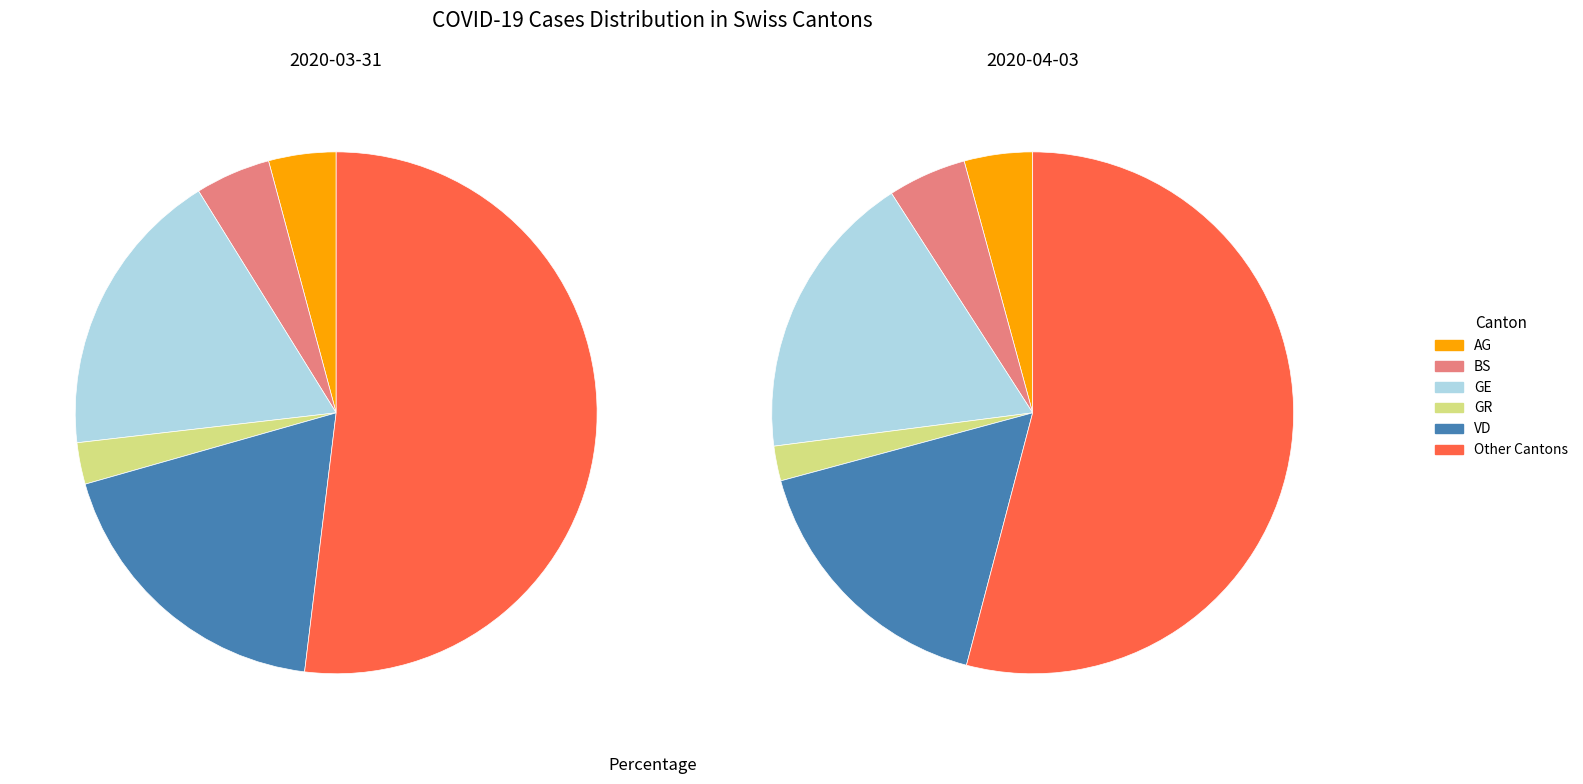

True or false: GR accounts for 2% of the total.

True